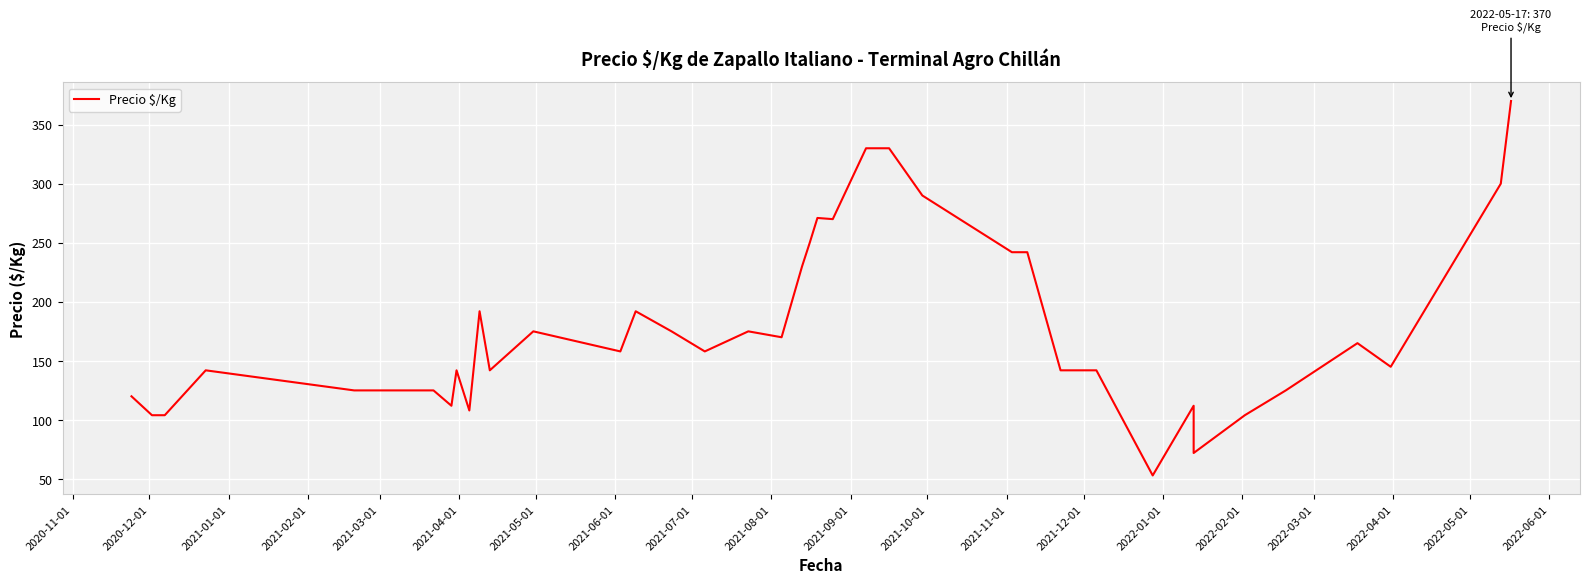

What is the maximum value shown in the chart?

370